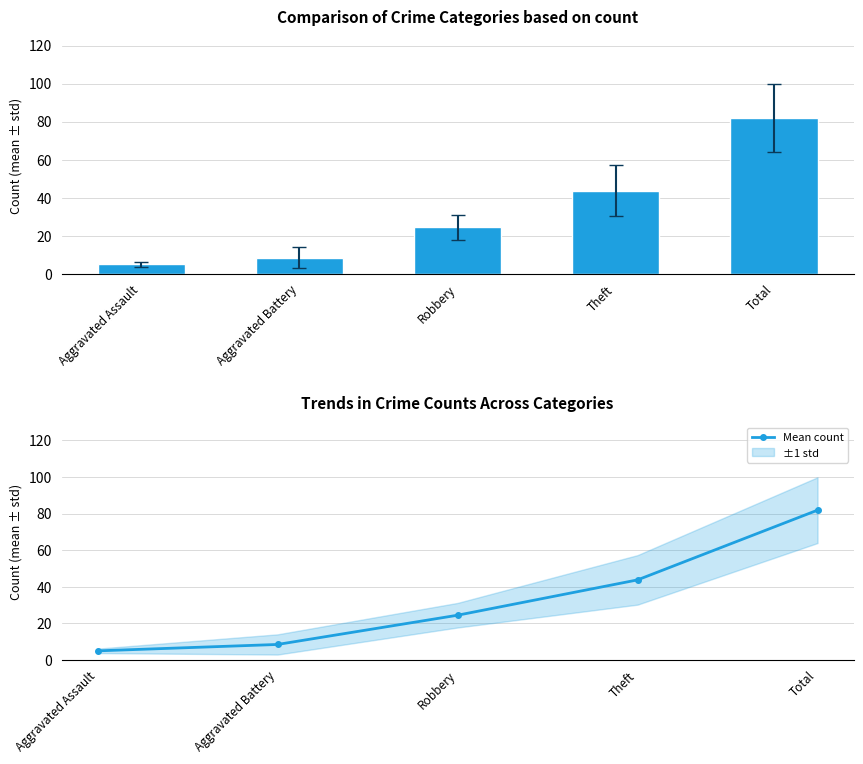

Are the bars horizontal?

No